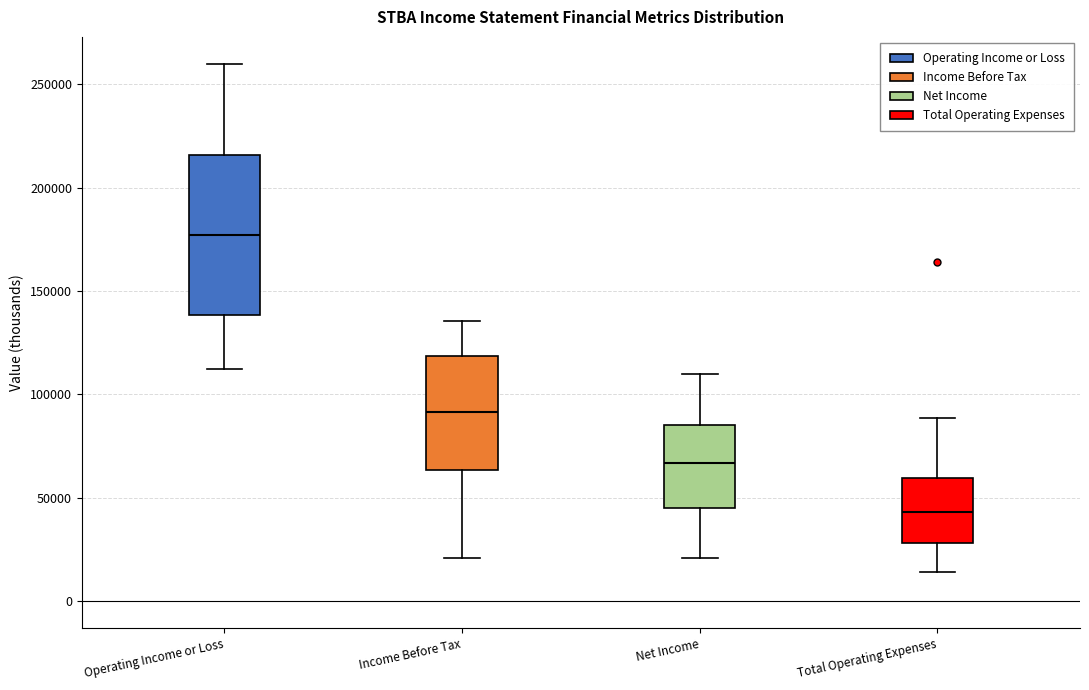

Reading left to right, transcribe this box plot: for each box, give where its median line is, the range the box spans, and where its two whiskers end, as read against the y-axis. The values are not printed on the chart, so give them approximately, as read against the axis.

Operating Income or Loss: median 175000, box 140000 to 215000, whiskers 110000 to 260000
Income Before Tax: median 90000, box 65000 to 120000, whiskers 20000 to 135000
Net Income: median 65000, box 45000 to 85000, whiskers 20000 to 110000
Total Operating Expenses: median 45000, box 30000 to 60000, whiskers 15000 to 90000